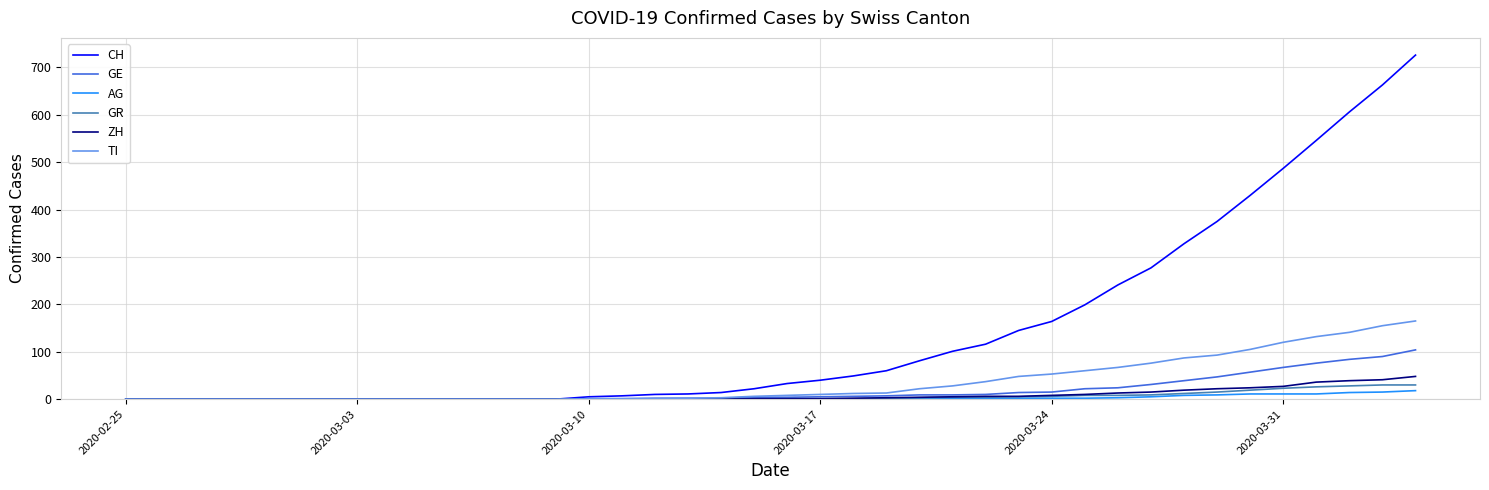

Which series has the widest spread of values?

CH